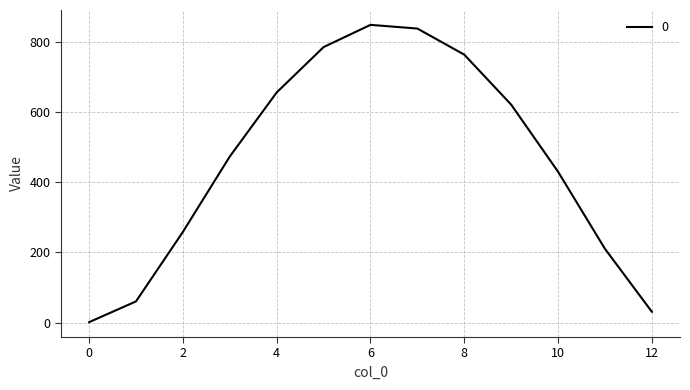

What is the difference between the maximum and minimum values?

847.6